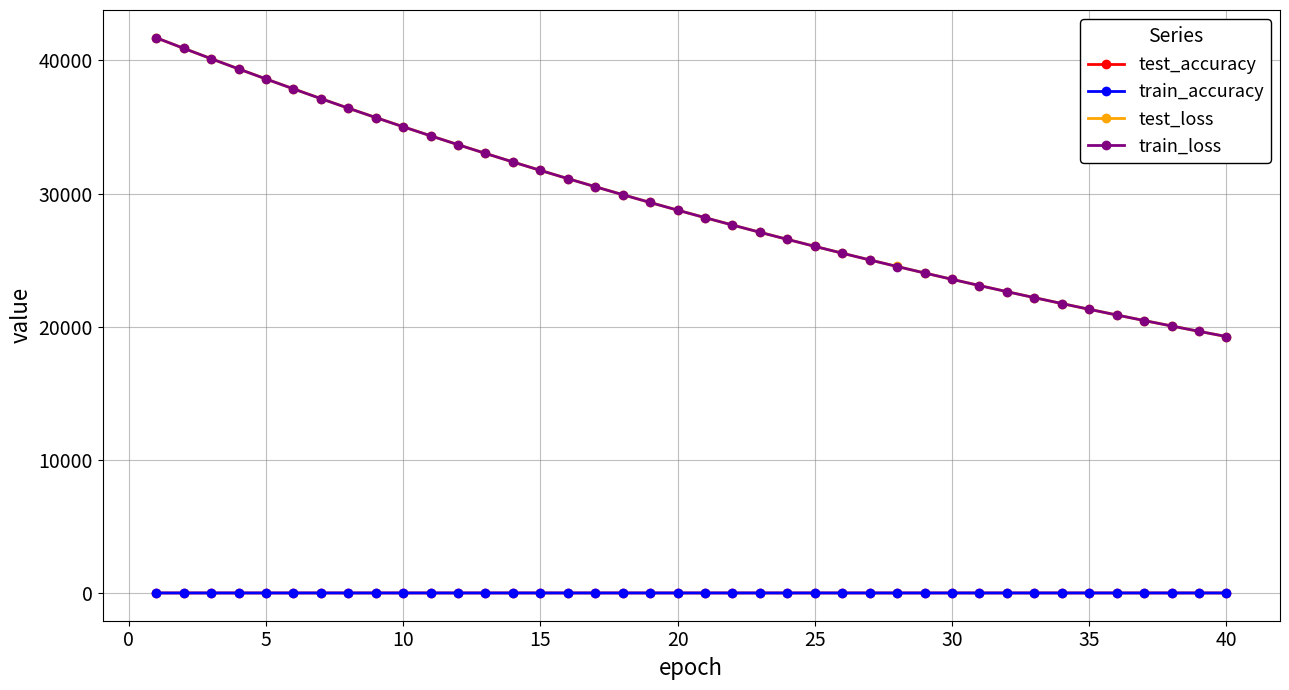

Which series has the widest spread of values?

train_loss